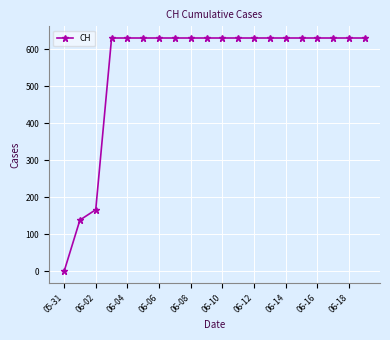

Reading left to right, transcribe all the data shown in this chart.

0	139	167	631	631	631	631	631	631	631	631	631	631	631	631	631	631	631	631	631